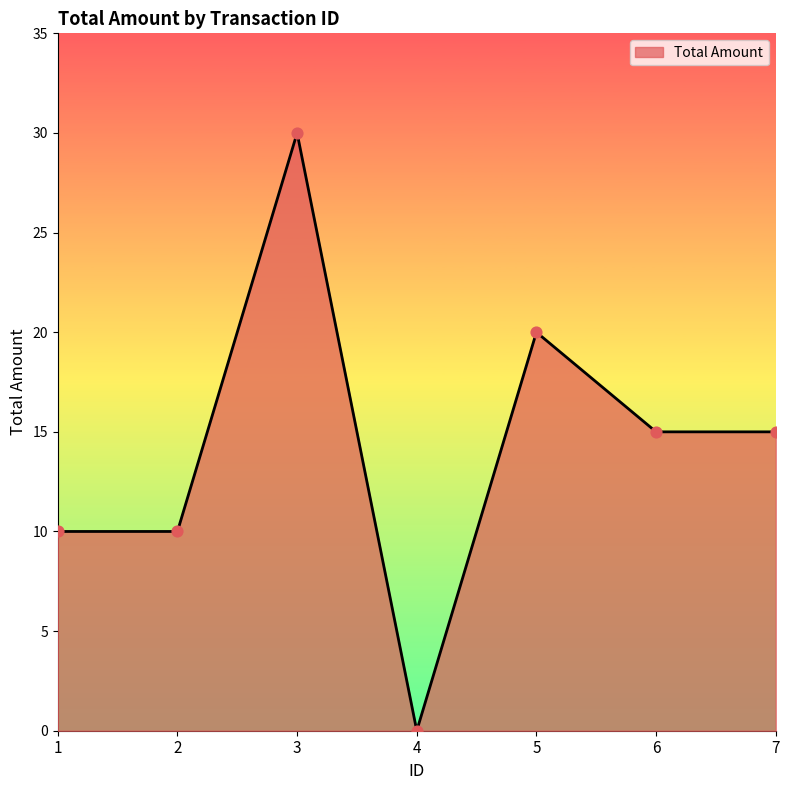

What is the change in value from 5 to 7?

-5